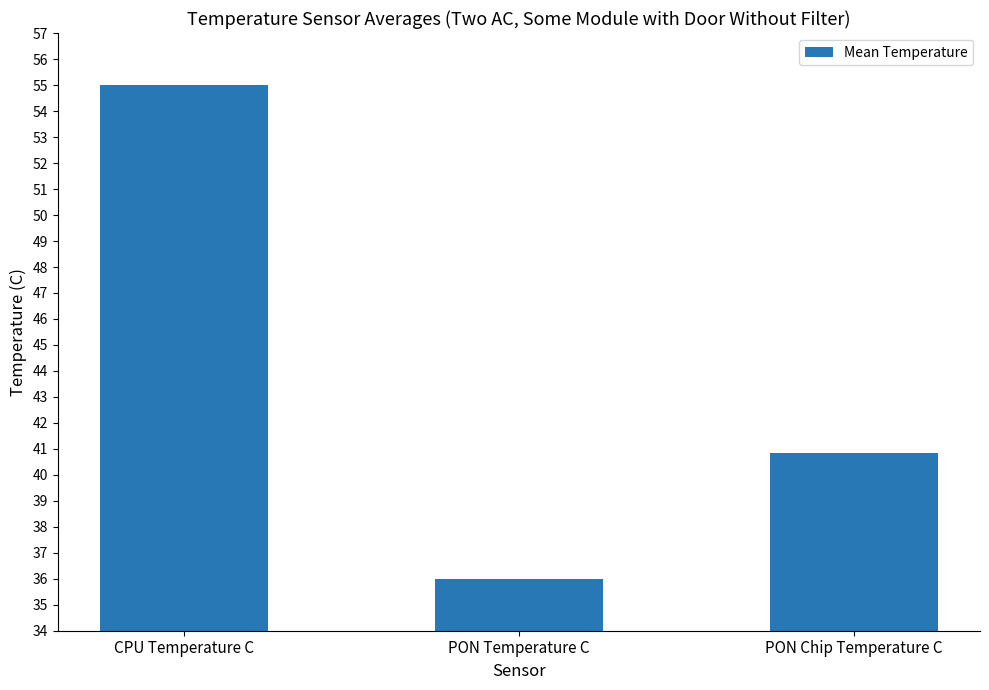

What is the average value?

44.0